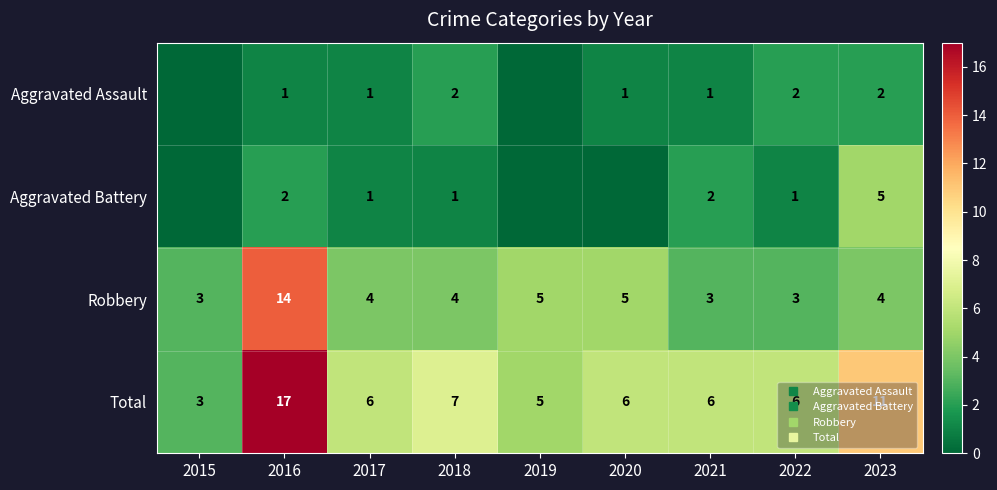

What is the approximate value of Aggravated Assault at 2017?

1